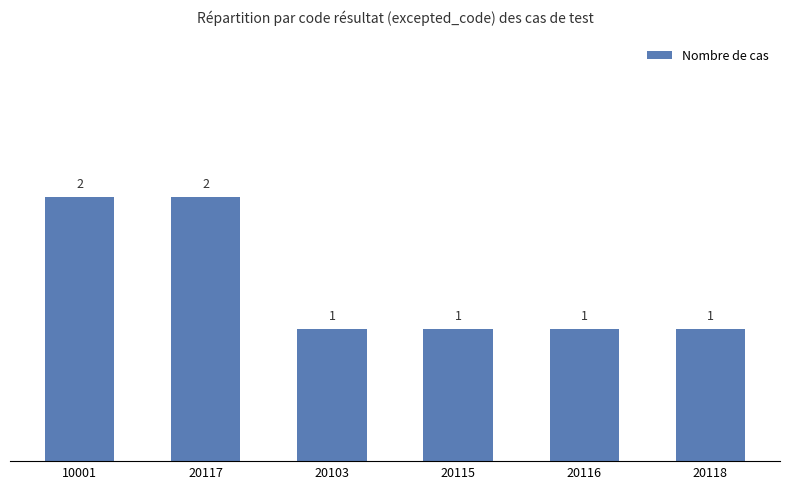

What is the minimum value shown in the chart?

1